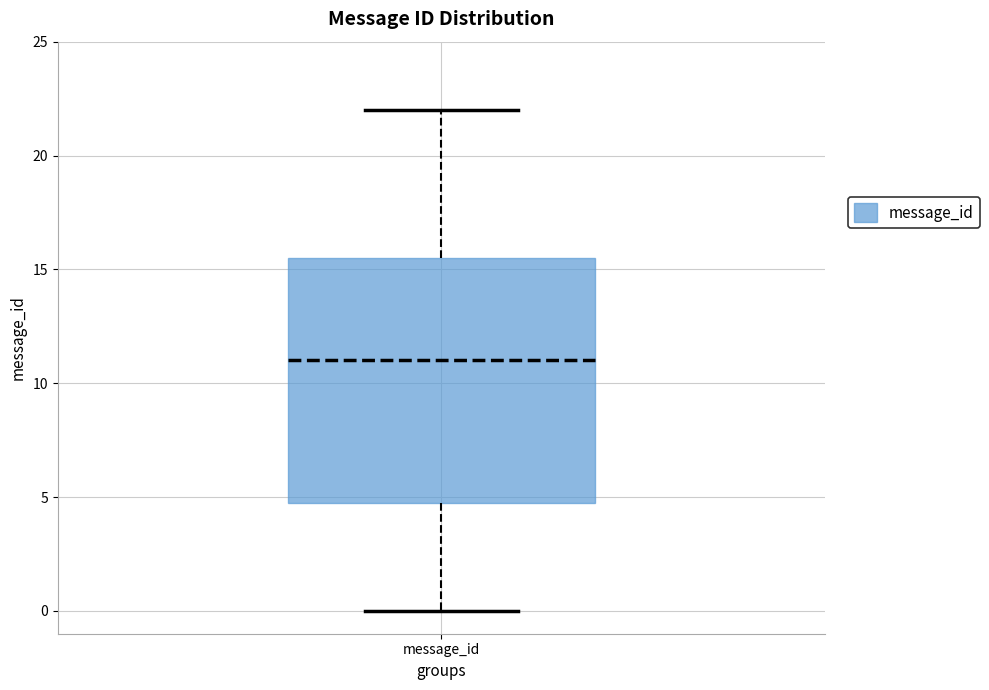

Where is the upper edge of the box for message_id on the y-axis? The values are not printed on the chart, so give them approximately, as read against the axis.

15.5